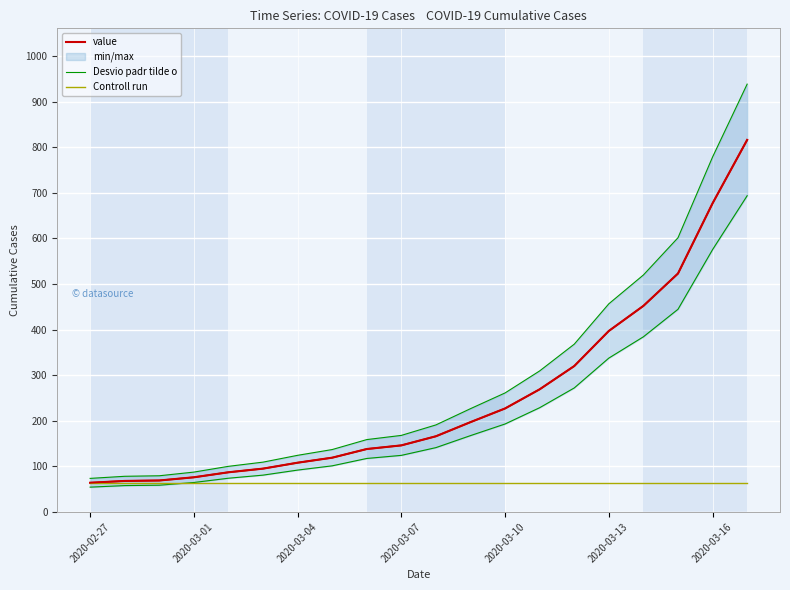

How many values in the Desvio padr tilde o series exceed 141?

10